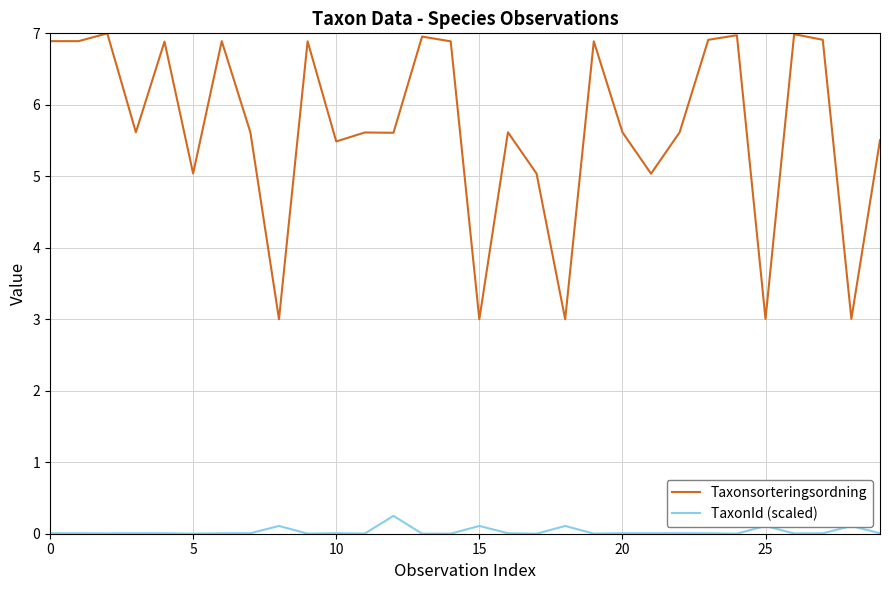

What is the greatest value displayed?

7.0